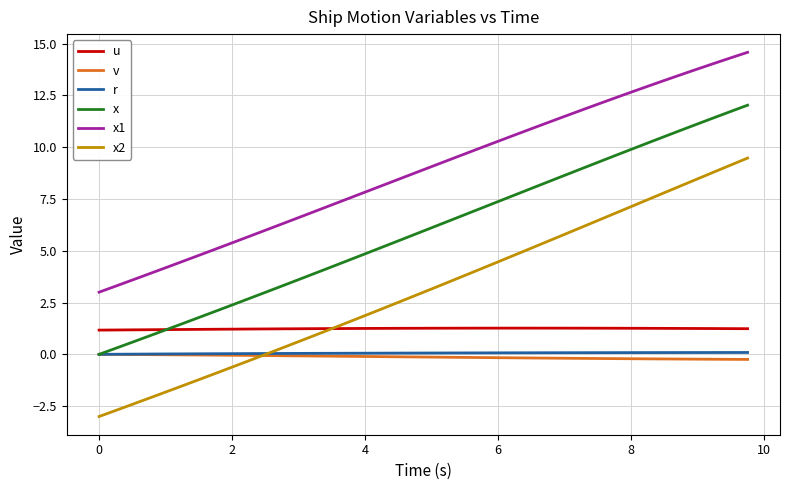

Which series has the largest total across all categories?

x1